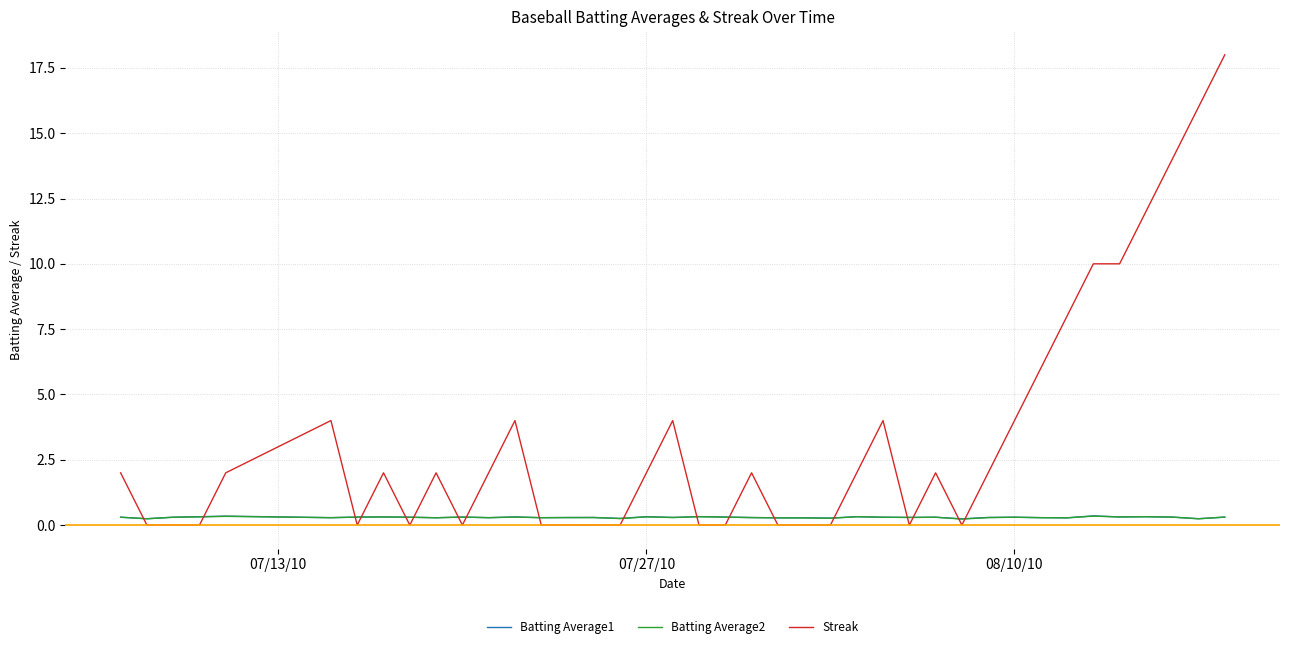

Which series ends up on top after the final intersection of Streak and Batting Average2?

Streak